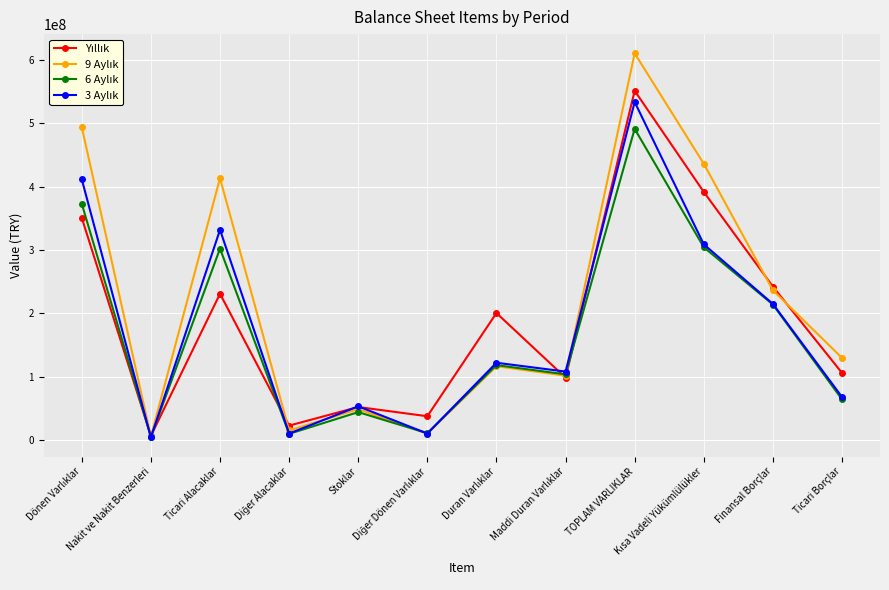

What is the label of the 4th point from the right?

TOPLAM VARLIKLAR